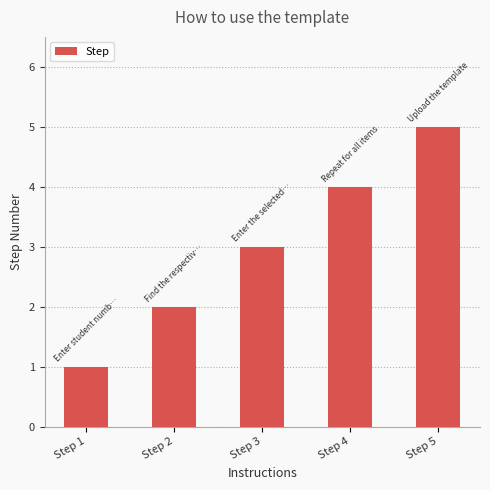

Approximately how many times larger is the value at Step 2 compared to Step 5?

0.4